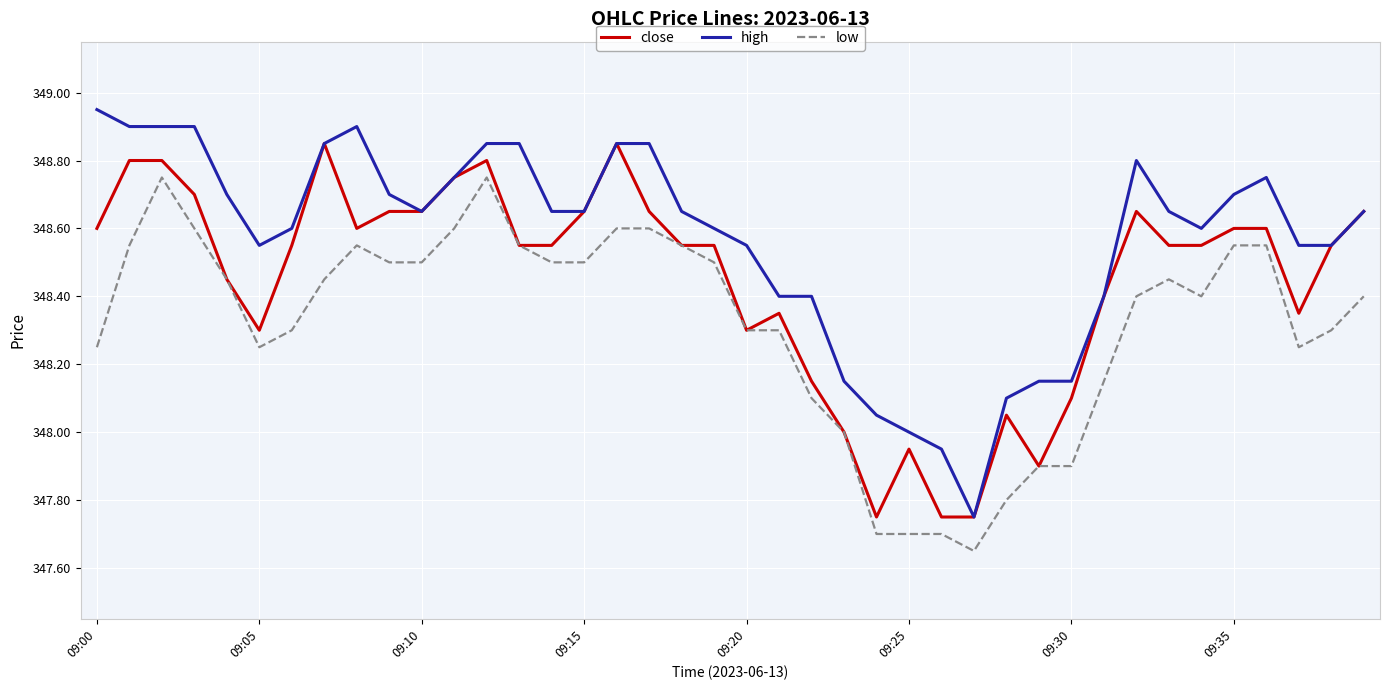

Which series has the largest range (max minus min)?

high